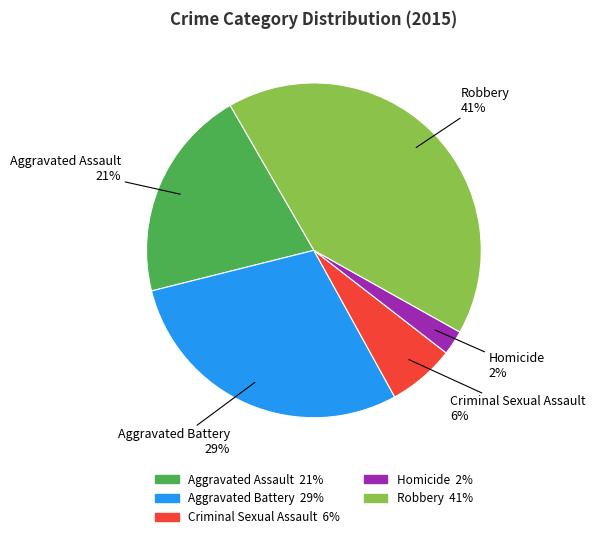

Which has a higher value, Robbery or Aggravated Battery?

Robbery